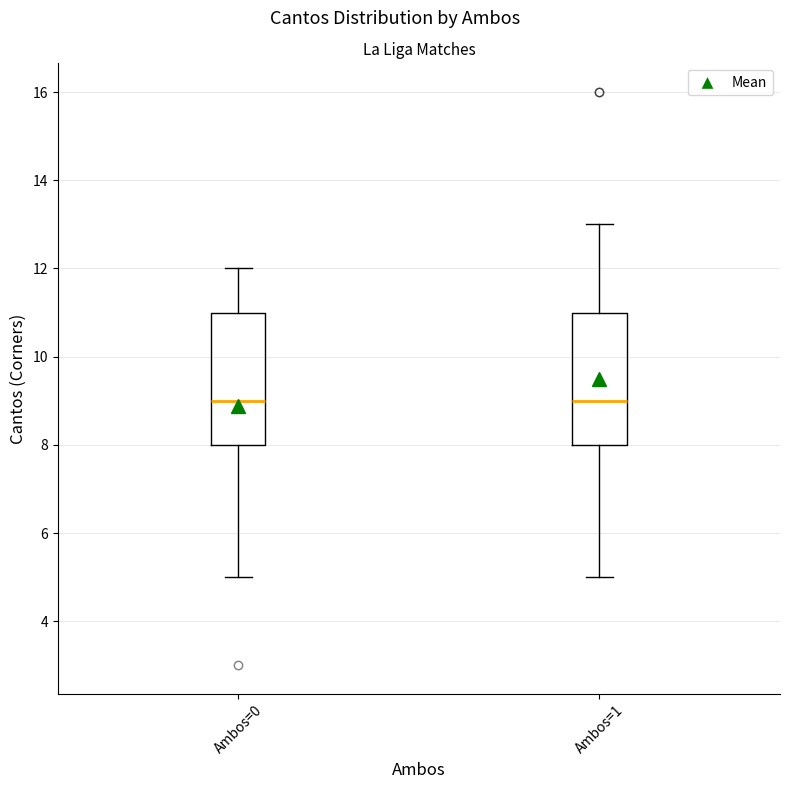

Reading left to right, read every box against the y-axis: the position of its median line, the range the box covers, and the ends of its whiskers. The values are not printed on the chart, so give them approximately, as read against the axis.

Ambos=0: median 9, box 8 to 11, whiskers 5 to 12
Ambos=1: median 9, box 8 to 11, whiskers 5 to 13